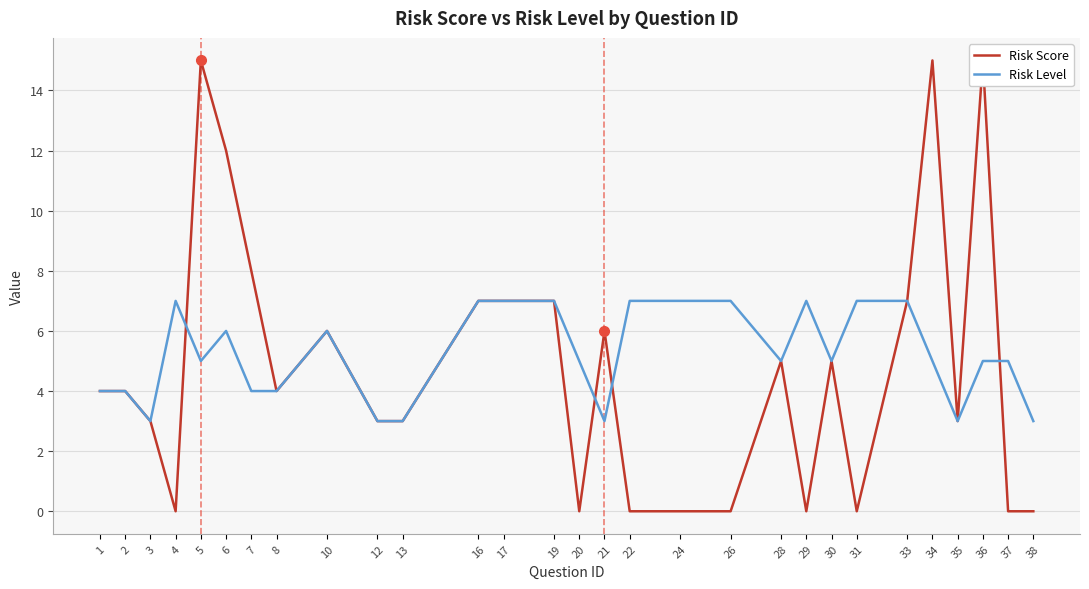

At which label is Risk Score closest to 7?

16